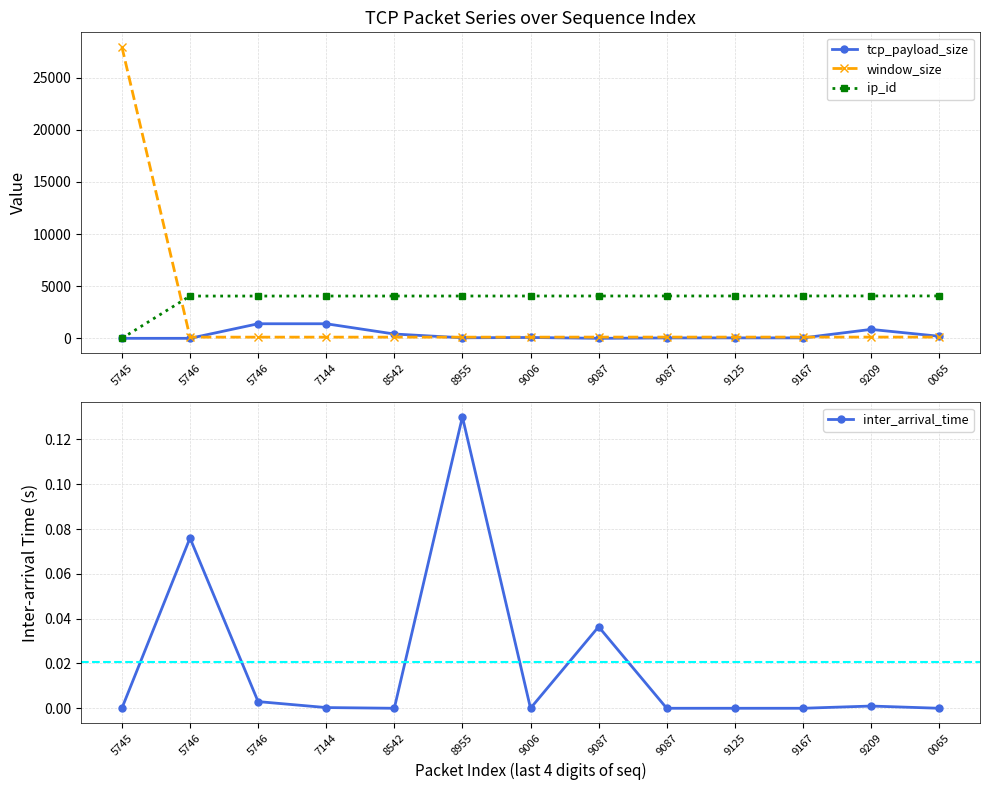

True or false: window_size and inter_arrival_time intersect in this chart.

False